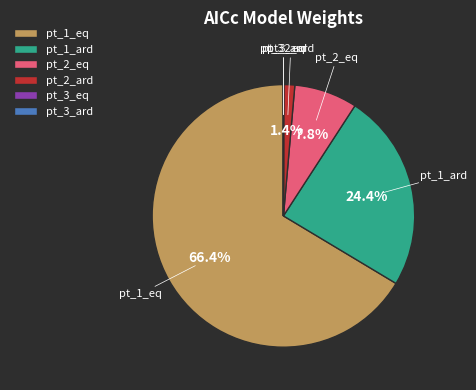

Does any single category account for the majority?

Yes